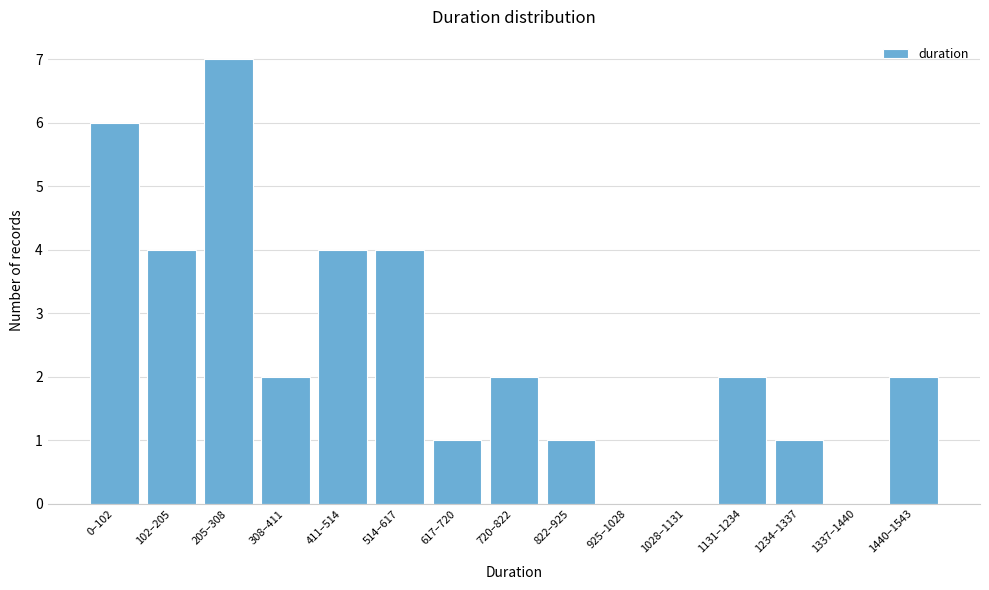

Reading left to right, extract all data points from this chart.

0–102=6	102–205=4	205–308=7	308–411=2	411–514=4	514–617=4	617–720=1	720–822=2	822–925=1	925–1028=0	1028–1131=0	1131–1234=2	1234–1337=1	1337–1440=0	1440–1543=2